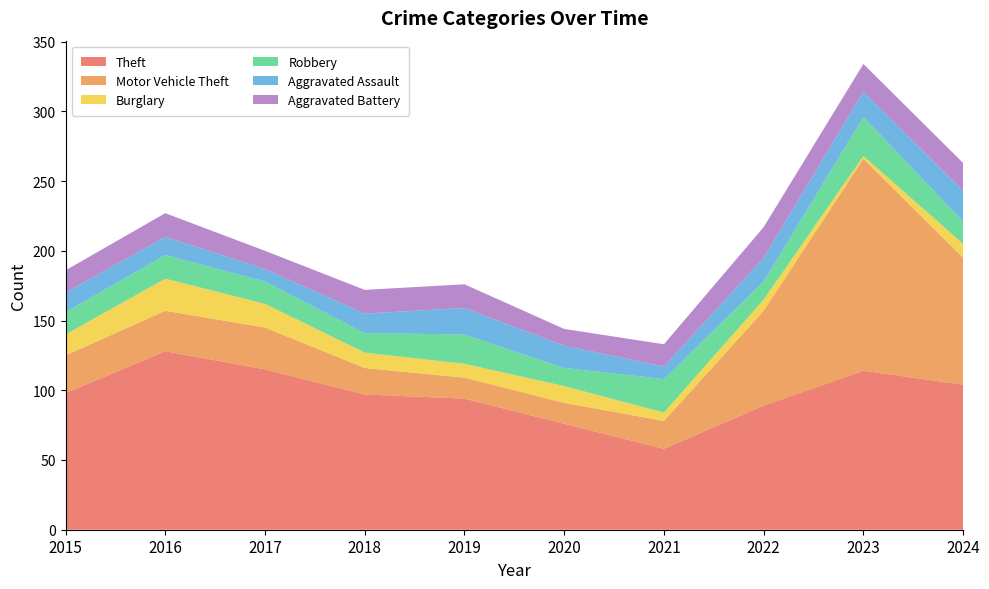

Reading left to right, extract all data points from this chart.

Theft: 98	128	115	97	94	76	58	89	114	104
Motor Vehicle Theft: 27	29	30	19	15	15	20	68	152	91
Burglary: 15	23	17	11	10	12	6	8	2	10
Robbery: 16	17	16	14	21	13	24	13	28	16
Aggravated Assault: 14	13	9	14	19	16	9	17	18	22
Aggravated Battery: 16	17	13	17	17	12	16	22	20	20